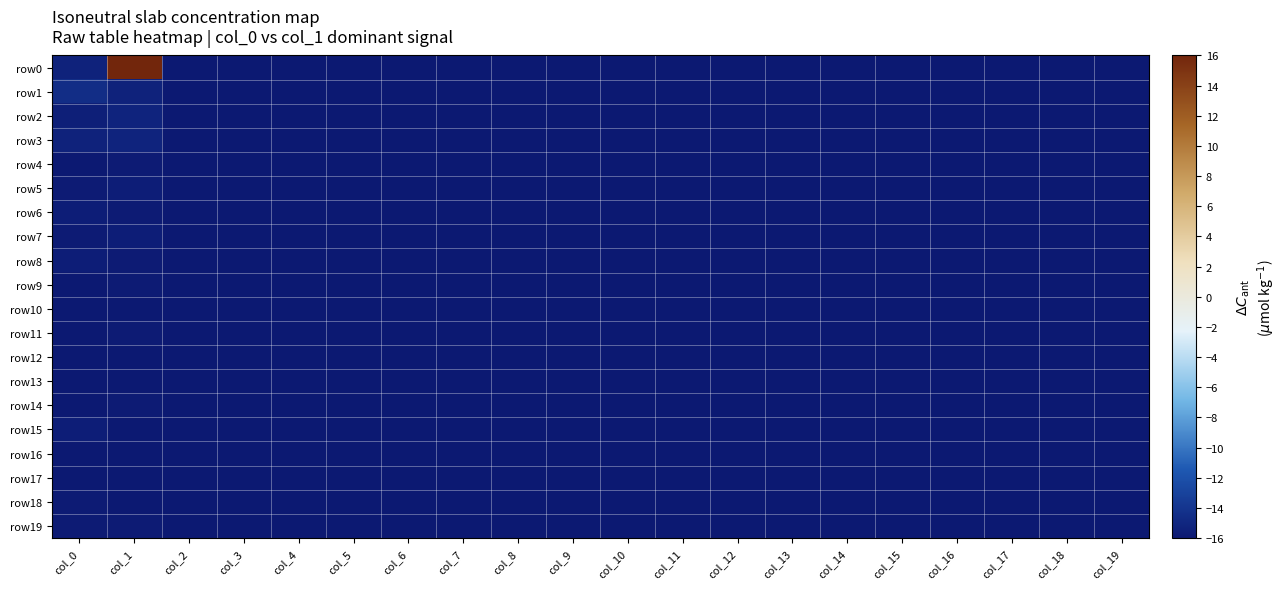

Rank the series by their maximum value, from lowest to highest.

row10, row12, row13, row16, row17, row4, row9, row11, row14, row18, row19, row5, row6, row7, row8, row15, row2, row3, row1, row0